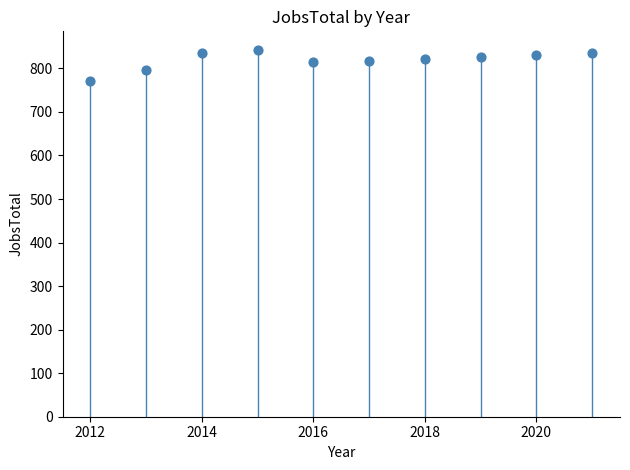

What is the range of X values (max minus min)?

9